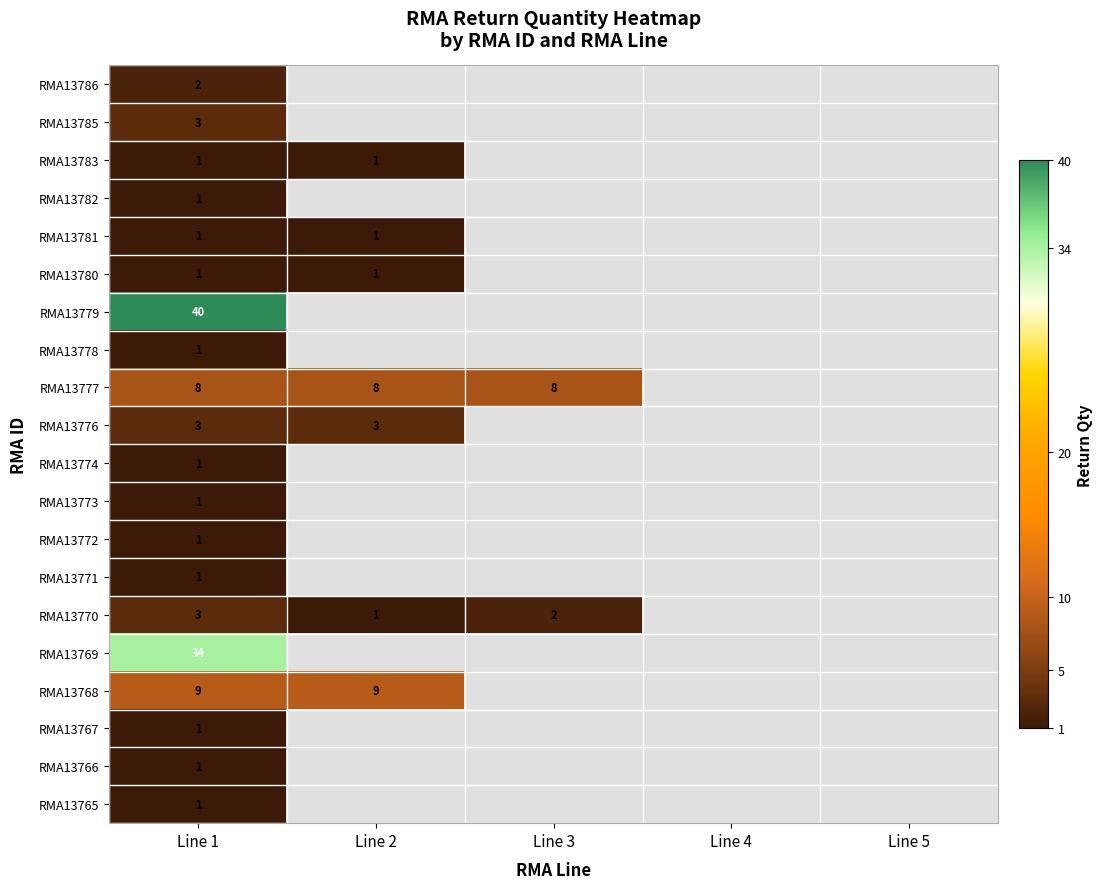

The value of RMA13770 at Line 1 is 2. True or false?

False